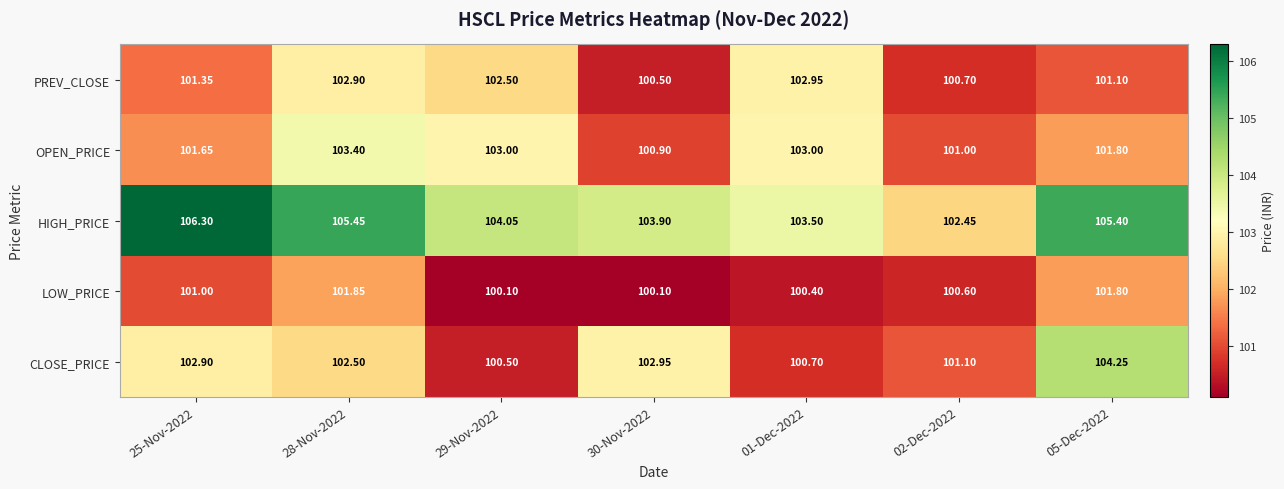

Between 29-Nov-2022 and 30-Nov-2022, which series saw the biggest shift?

CLOSE_PRICE